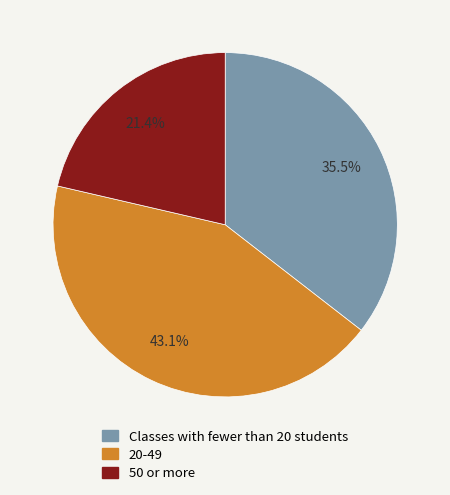

Rank the categories by value from lowest to highest.

50 or more, Classes with fewer than 20 students, 20-49